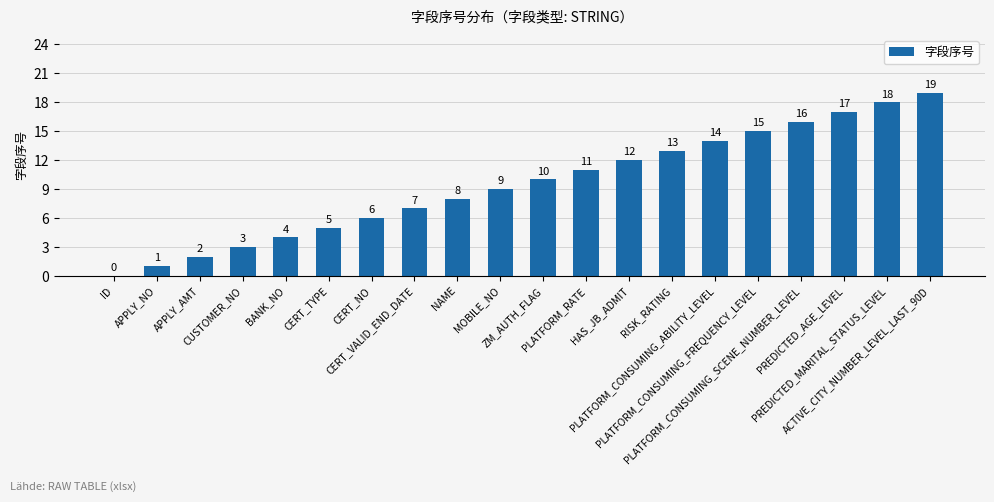

Which has a higher value, APPLY_AMT or CERT_NO?

CERT_NO